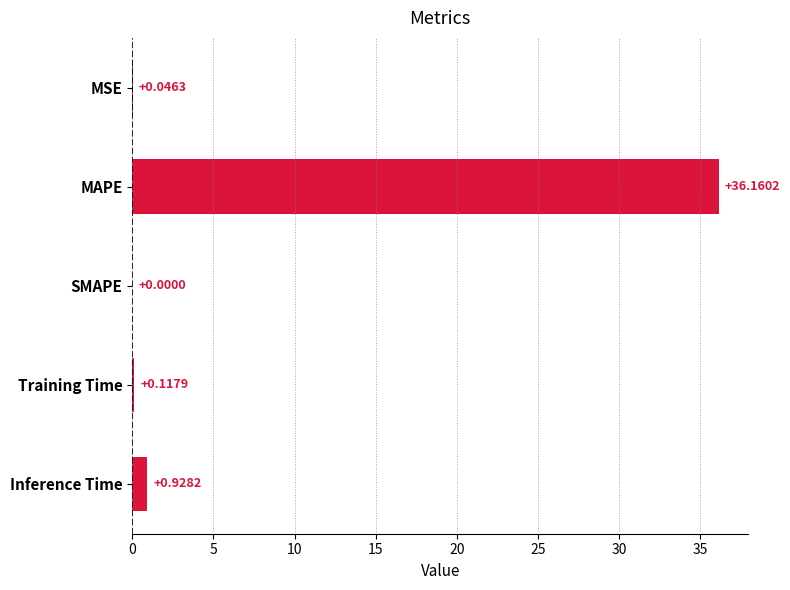

At which category does the chart reach its peak across all series?

MAPE